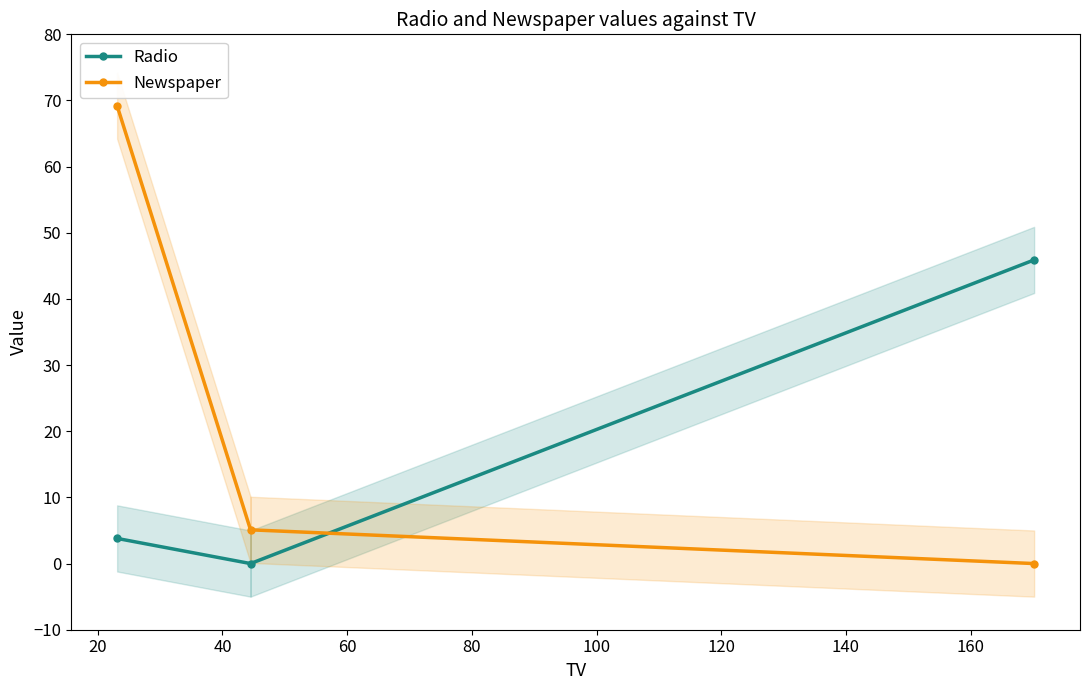

Which series has the largest total across all categories?

Newspaper